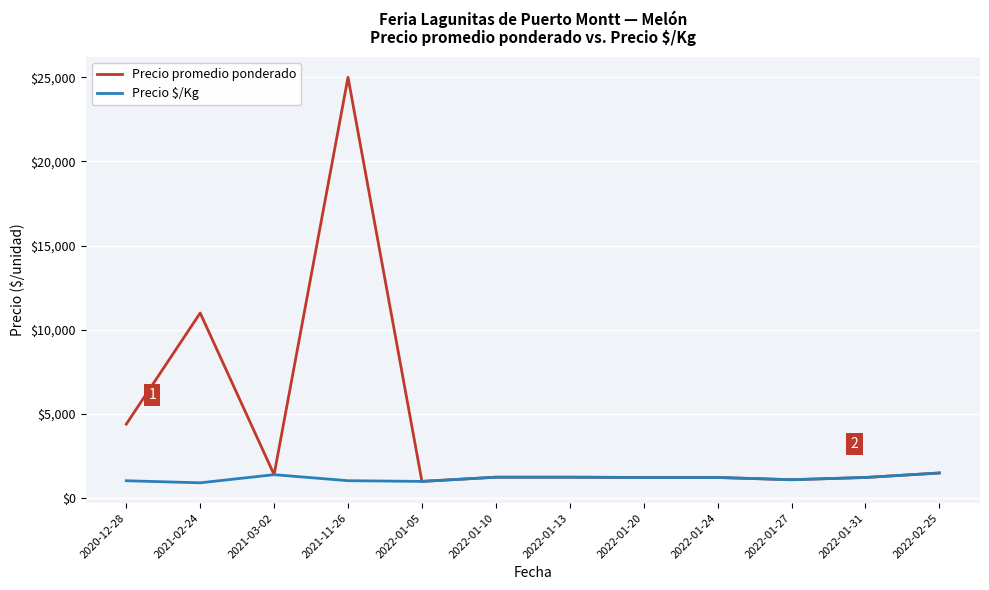

What is the greatest value displayed?

25000.0